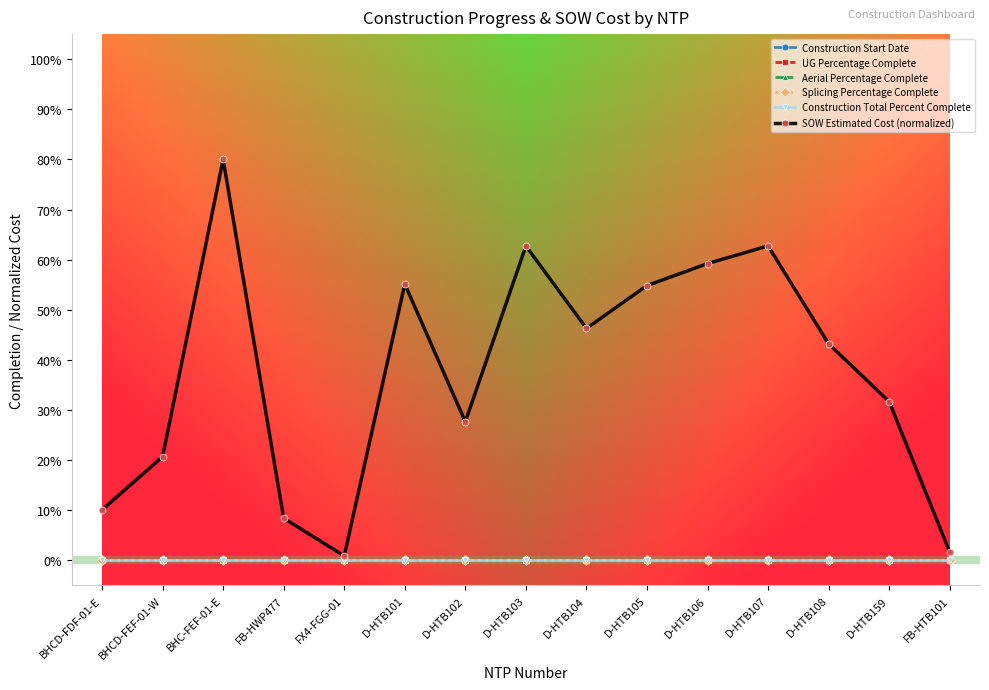

What is the maximum value for SOW Estimated Cost (normalized)?

80.0